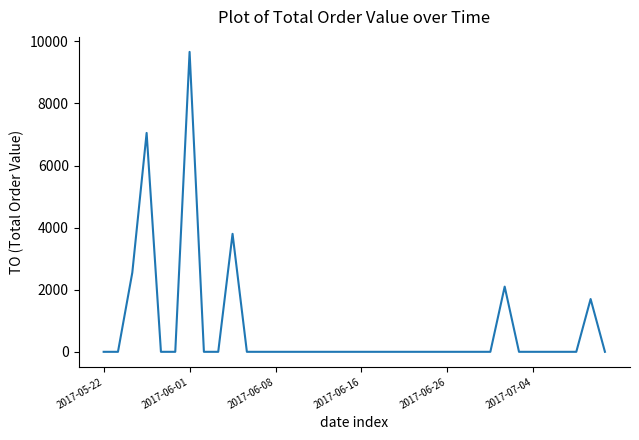

True or false: the data has more than 1 interior local peaks.

True